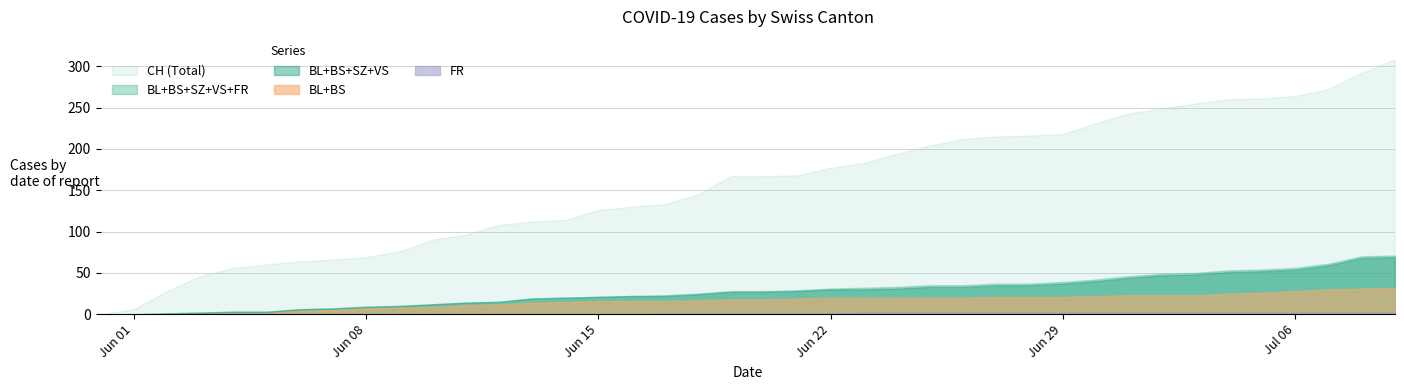

What position from the left is 2020-06-07?

8